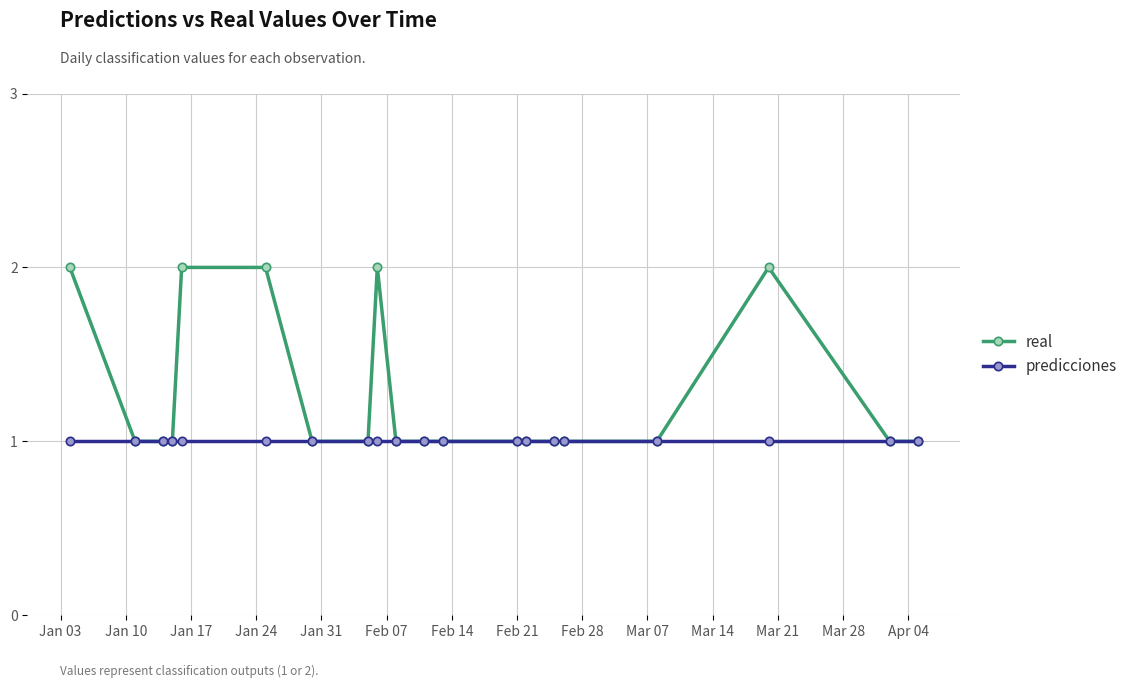

How many real values are between 1 and 2?

20